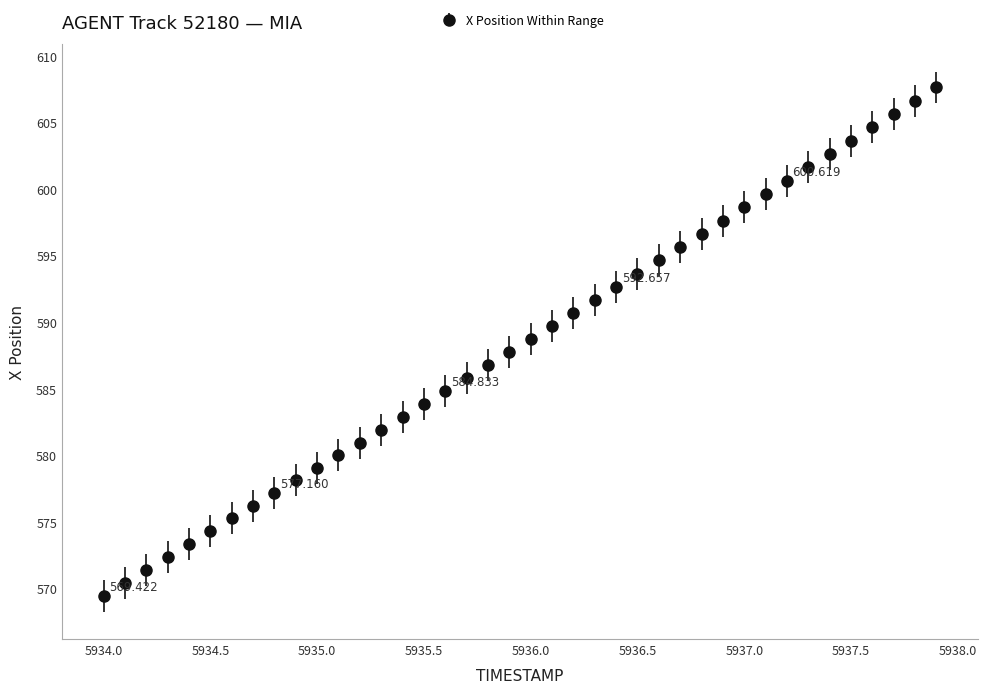

How many lines are shown in the chart?

1